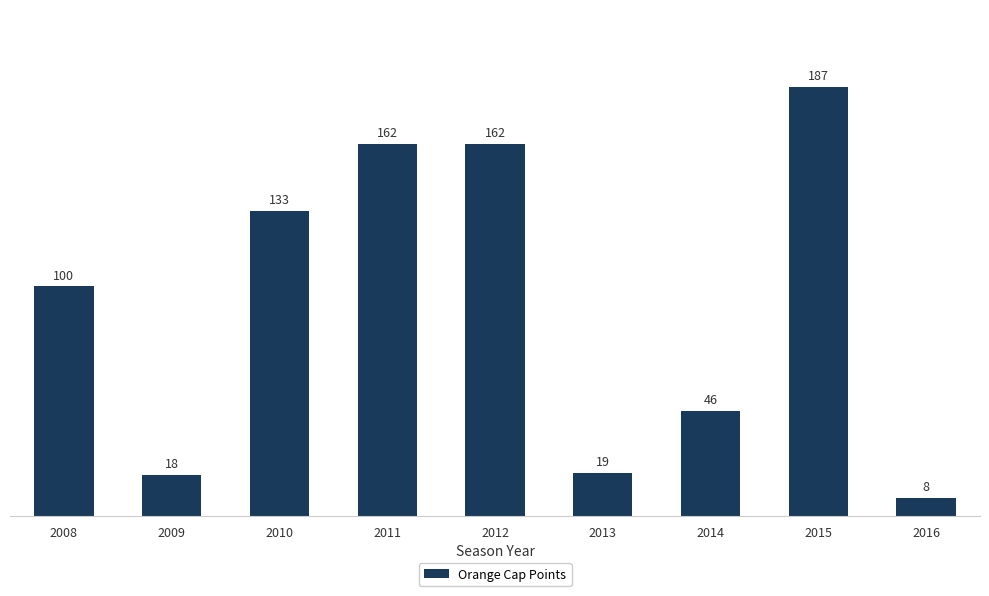

Is it true that the value at 2014 is 46?

True